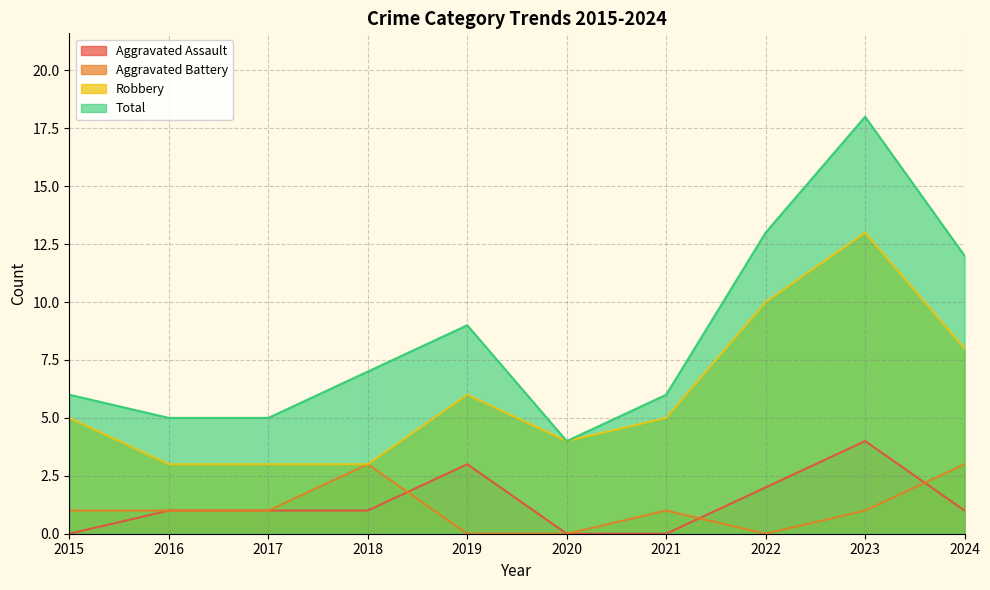

True or false: Robbery and Total cross at least once.

False